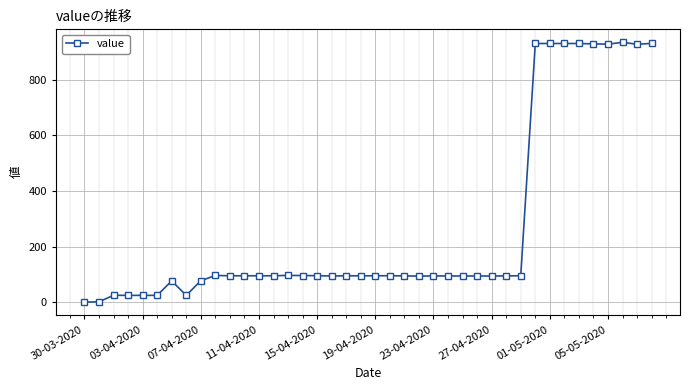

What is the value of the 23rd point from the left?

94.4